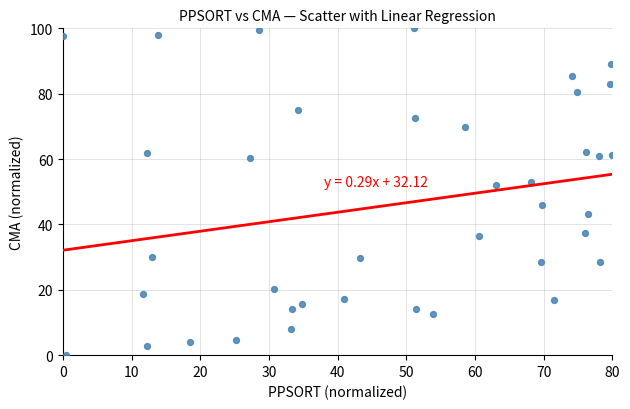

What is the range of X values (max minus min)?

80.0